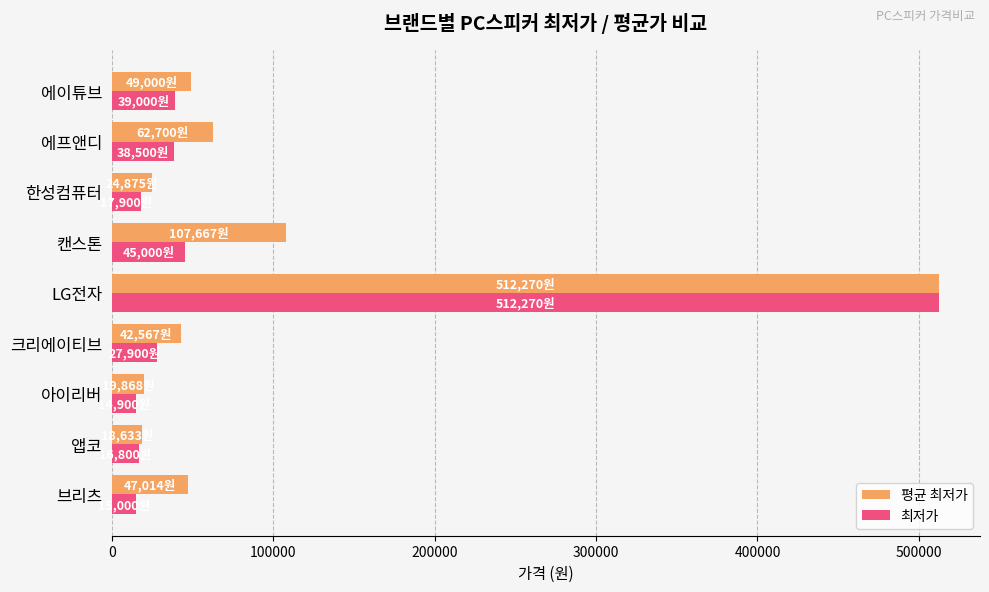

The 최저가 series shows 60457 at 에프앤디. True or false?

False